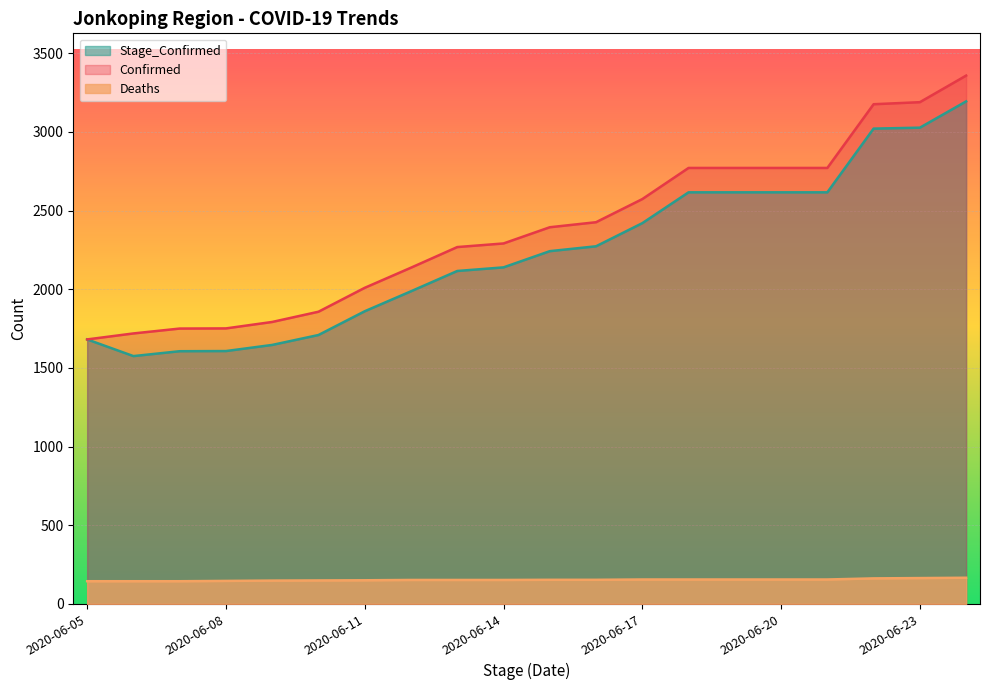

At which label is Confirmed closest to 2519?

2020-06-17